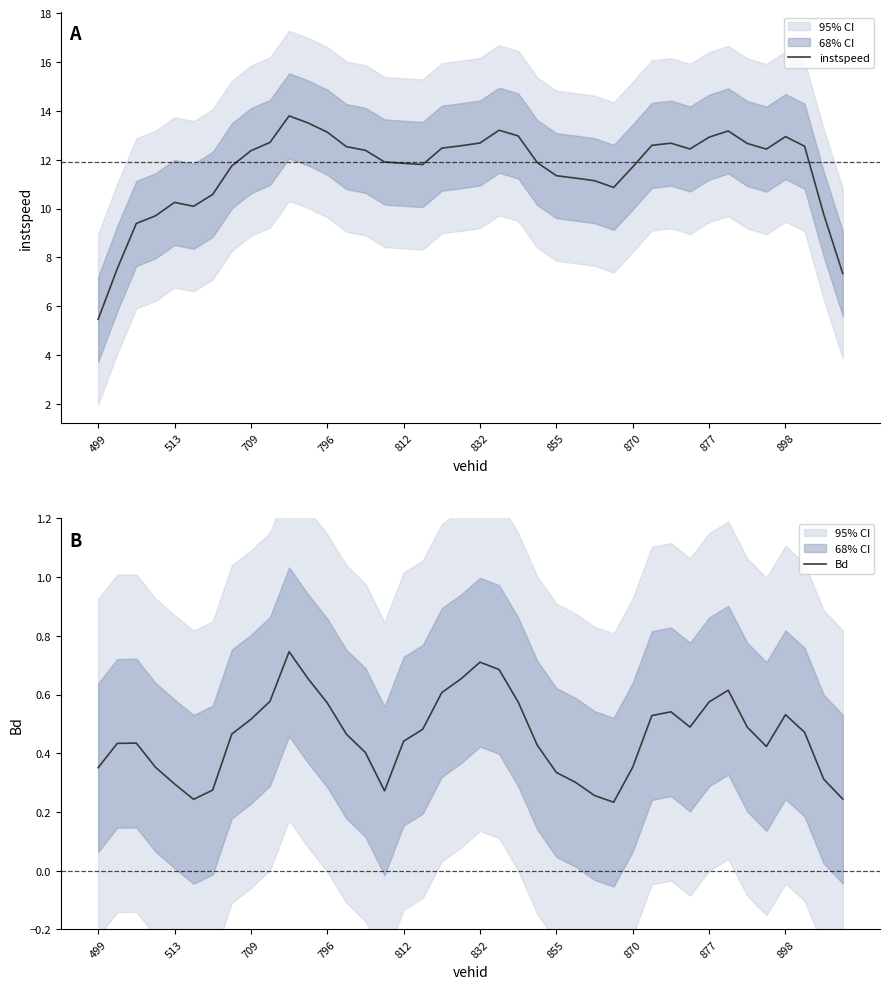

True or false: instspeed and Bd intersect in this chart.

False